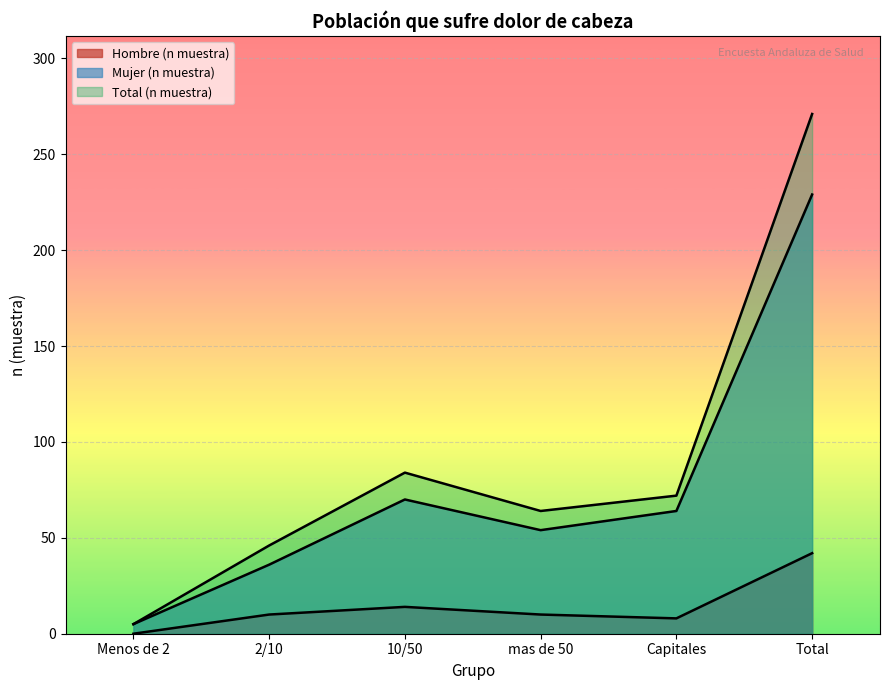

Rank the series at Total from highest to lowest value.

Total (n muestra), Mujer (n muestra), Hombre (n muestra)